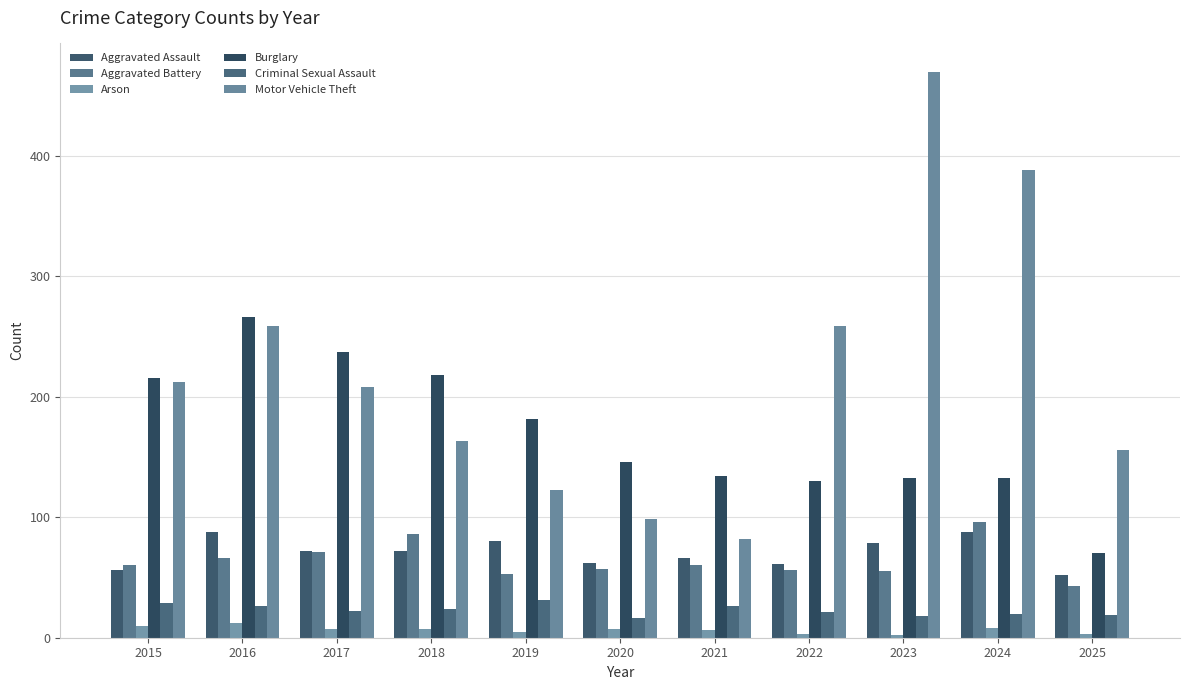

Which series changed the most between 2015 and 2021?

Motor Vehicle Theft